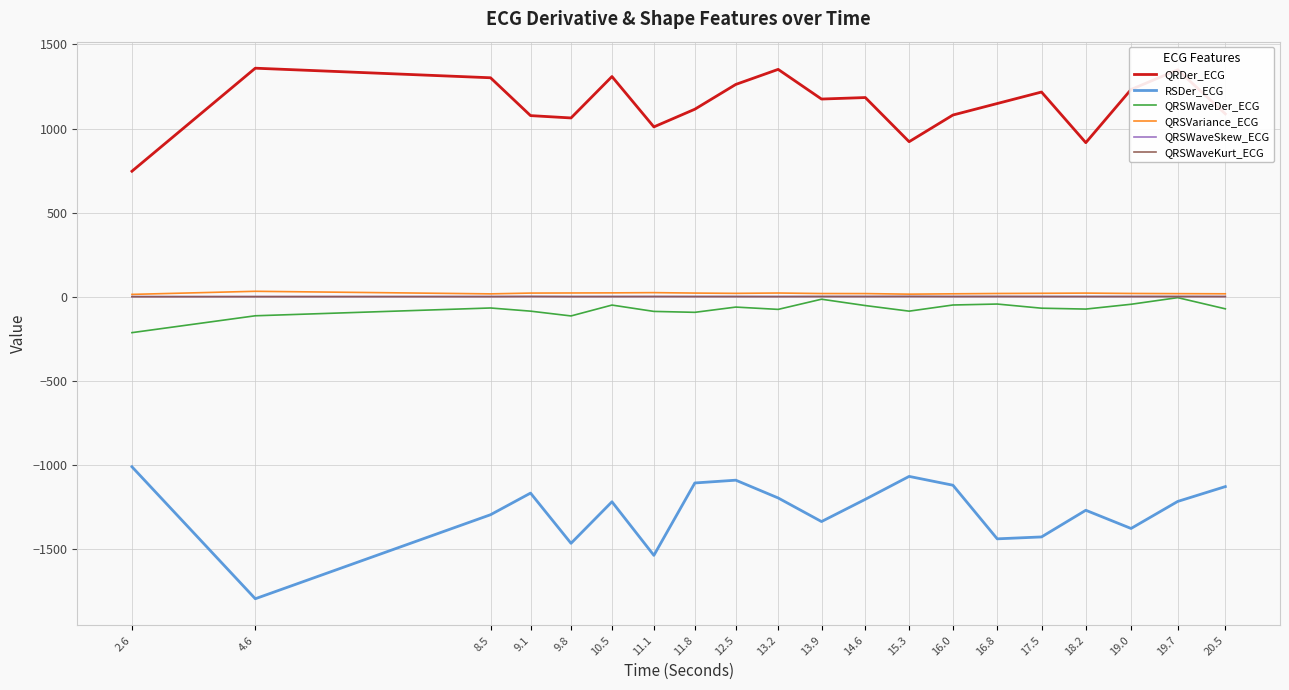

What is the maximum value shown in the chart?

1359.1